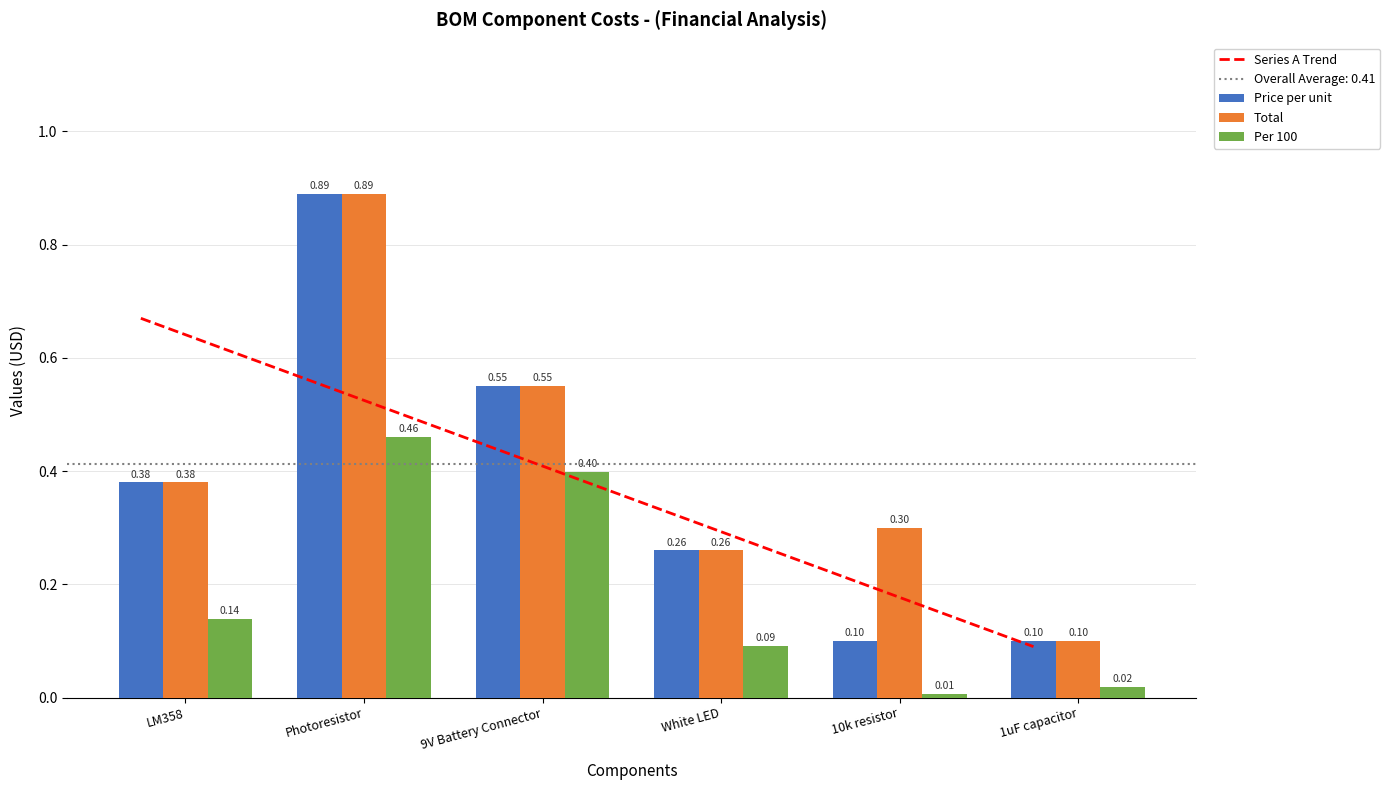

Rank the categories by Total value from lowest to highest.

1uF capacitor, White LED, 10k resistor, LM358, 9V Battery Connector, Photoresistor